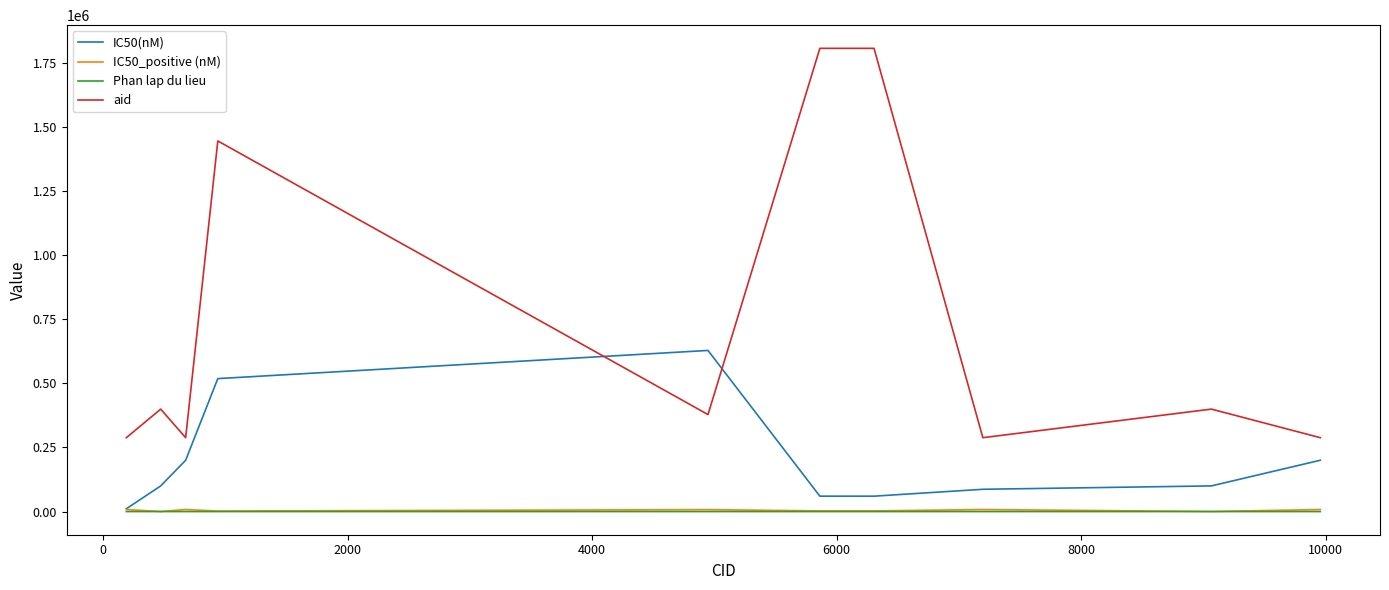

What are all the series names shown in the legend?

IC50(nM), IC50_positive (nM), Phan lap du lieu, aid